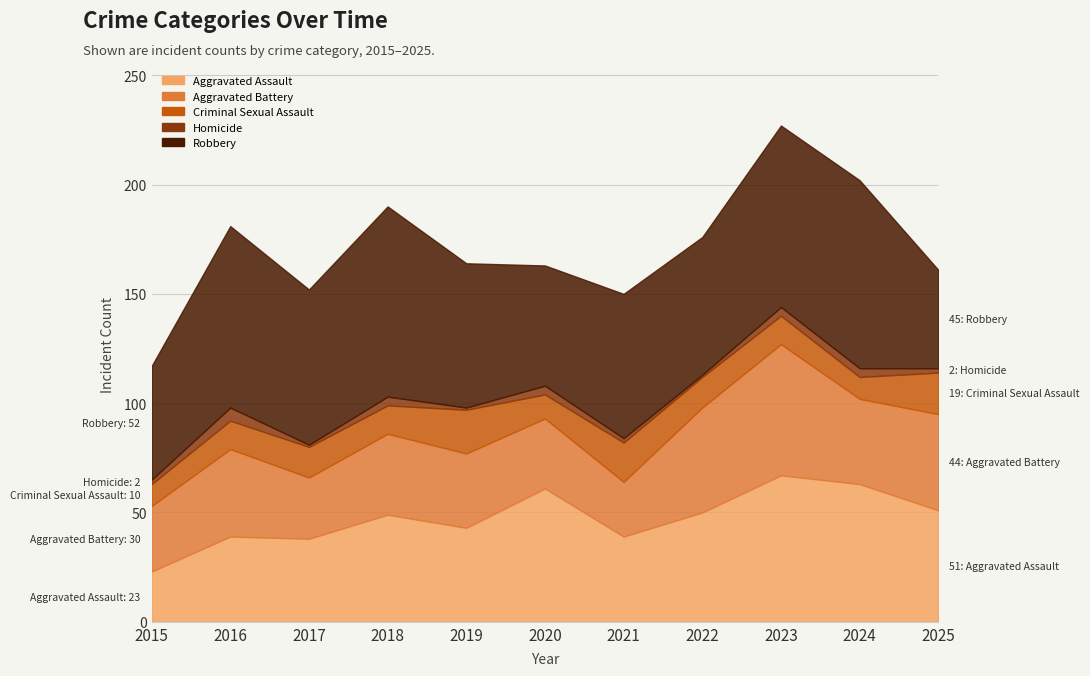

What is the sum of all Criminal Sexual Assault values?

155